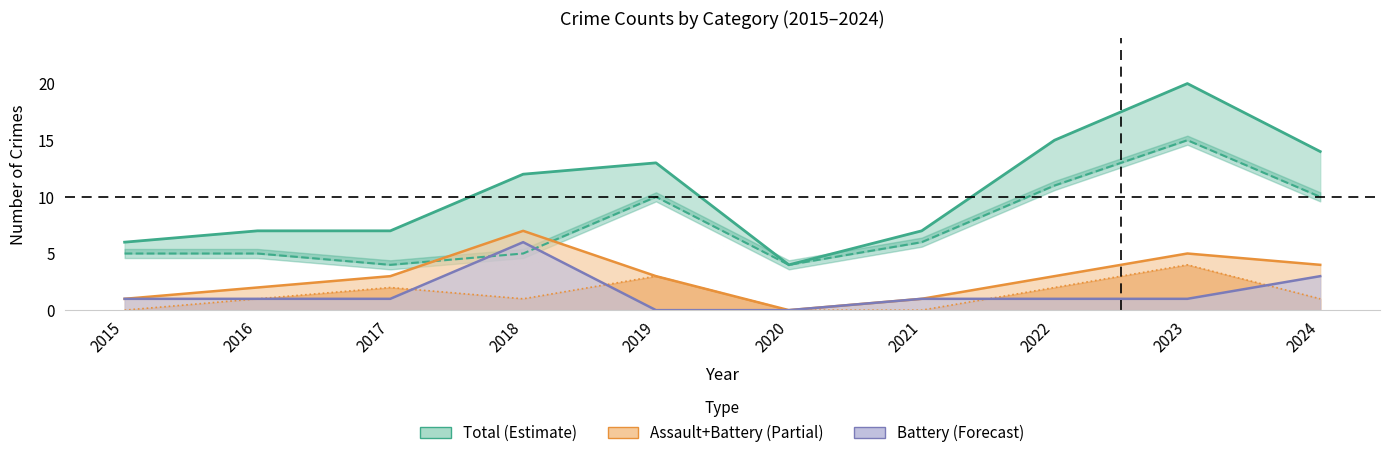

True or false: Aggravated Battery and Assault+Battery intersect in this chart.

False